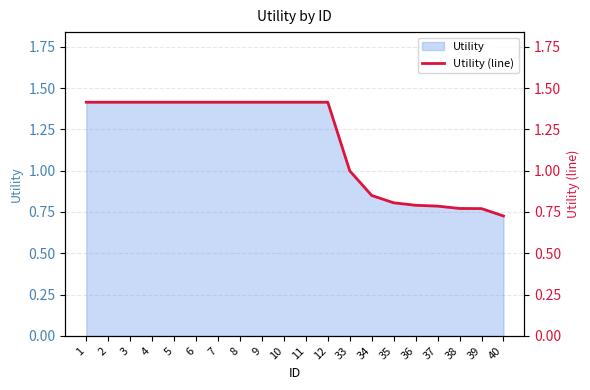

List the labels in order of value, smallest first.

40, 39, 38, 37, 36, 35, 34, 33, 1, 2, 3, 4, 5, 6, 7, 8, 9, 10, 11, 12